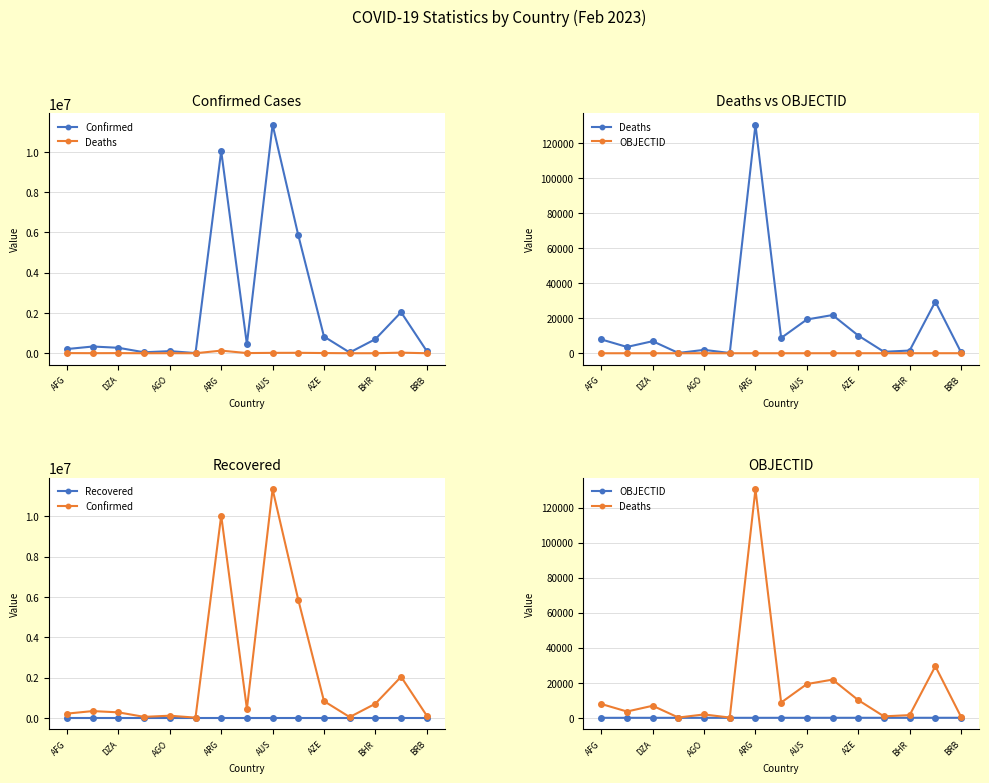

What position from the left is AZE?

11